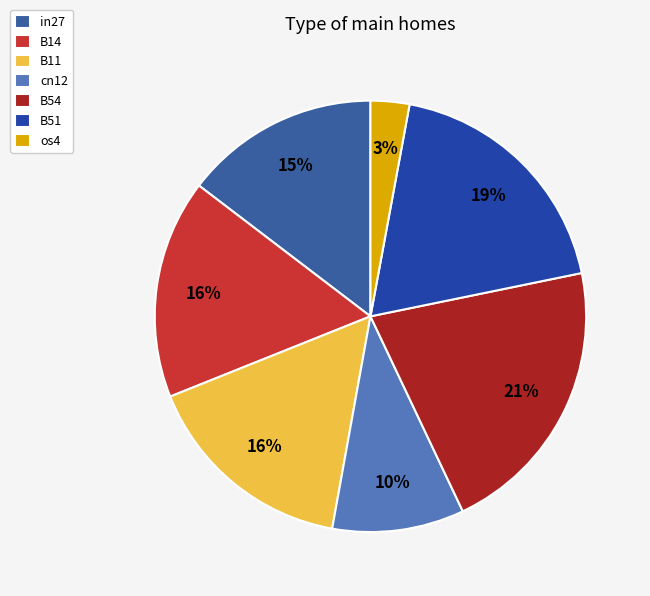

Which slice is the smallest?

os4